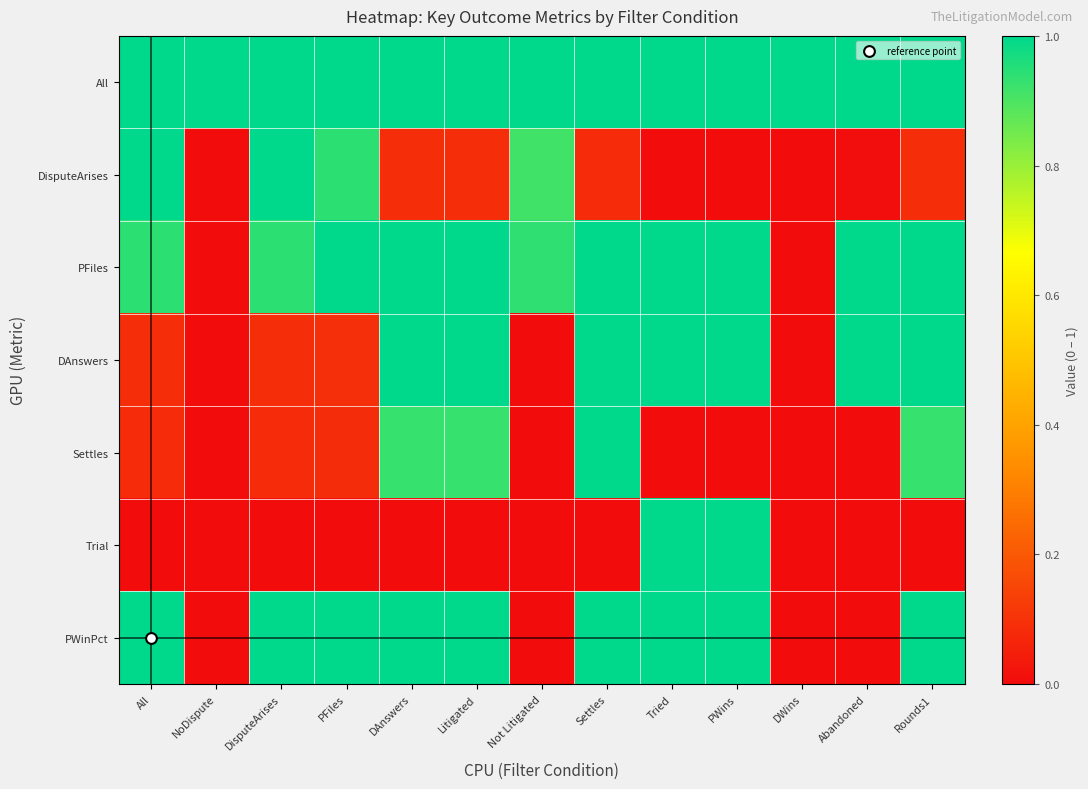

Which label corresponds to the smallest value in the chart?

NoDispute